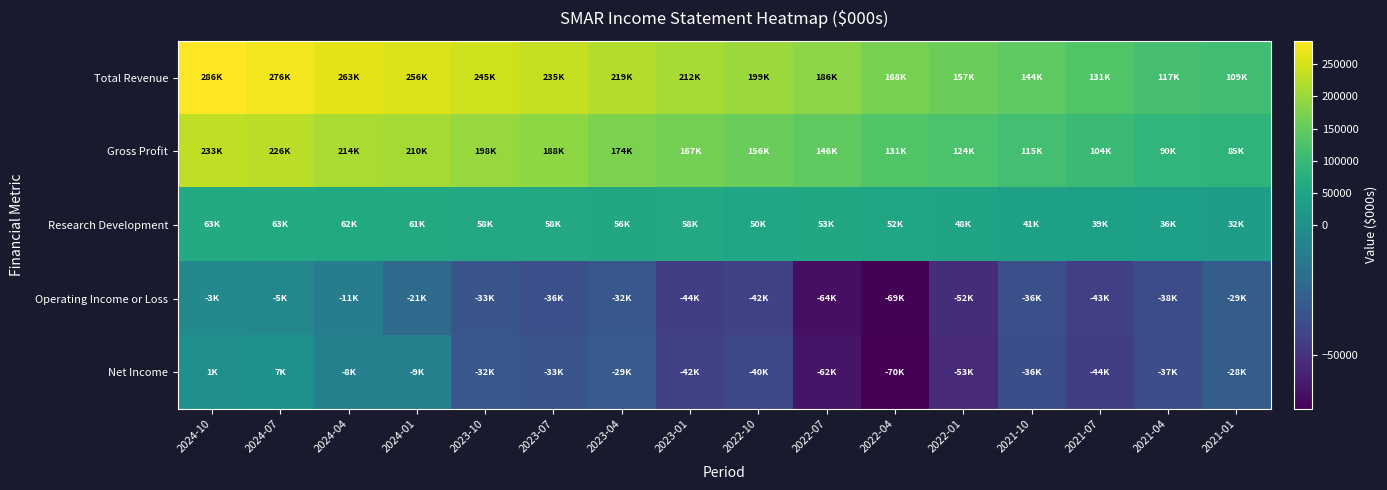

How many distinct data groups are displayed?

5